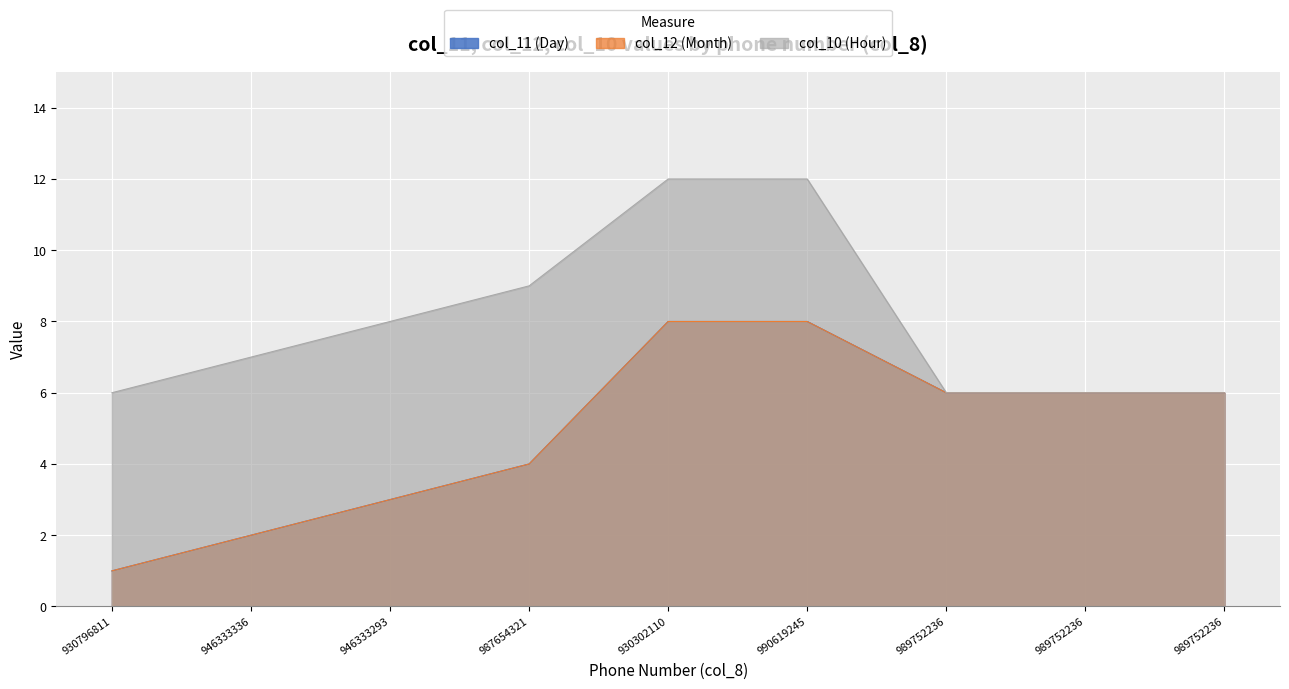

The value of col_11 (Day) at 989752236 is 3. True or false?

False